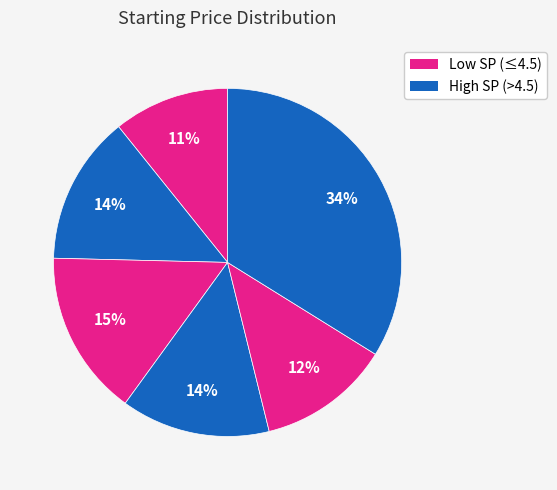

How many segments does this pie chart have?

6